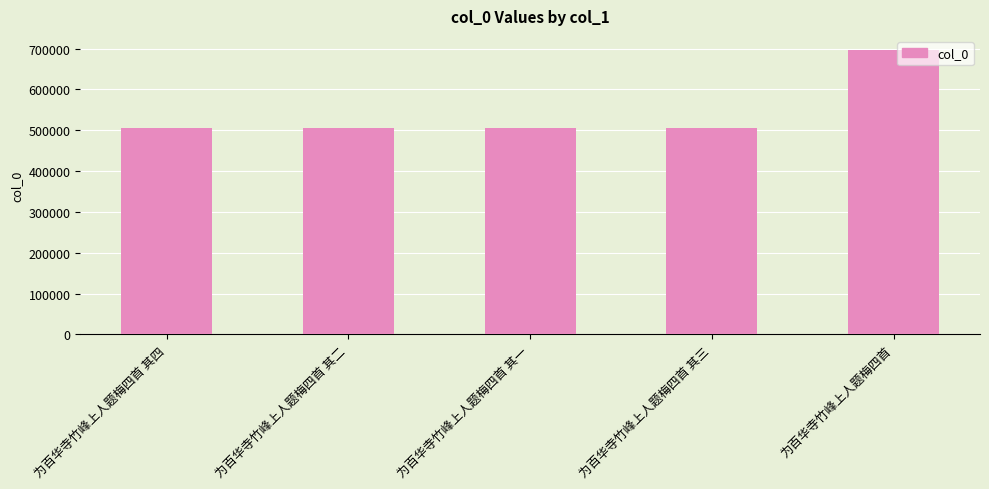

Is it true that the value at 为百华寺竹峰上人题梅四首 其一 is 158019?

False